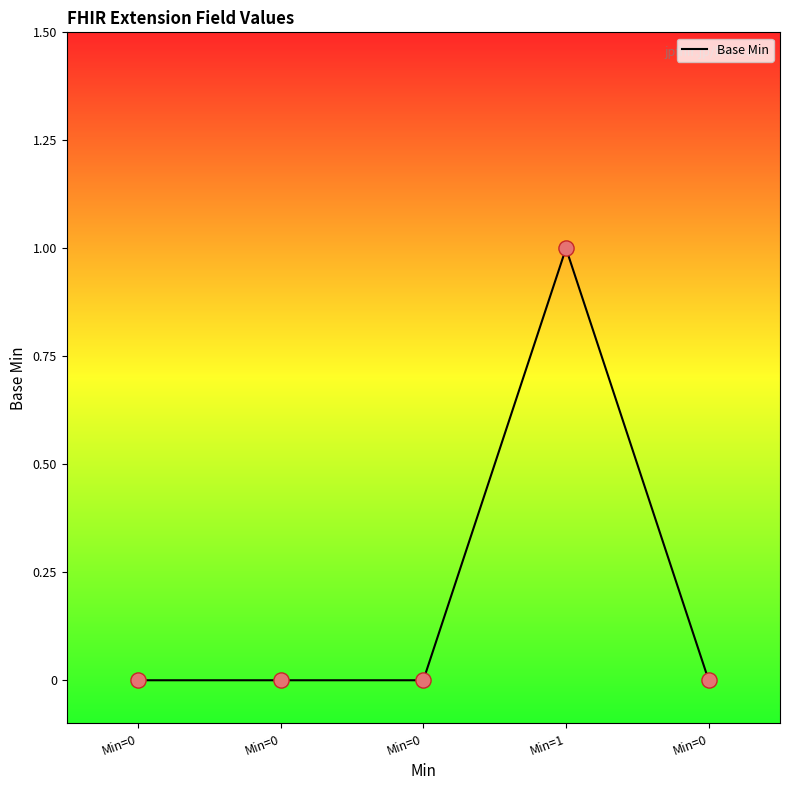

Between Min=0 and Min=1, which is larger?

Min=1